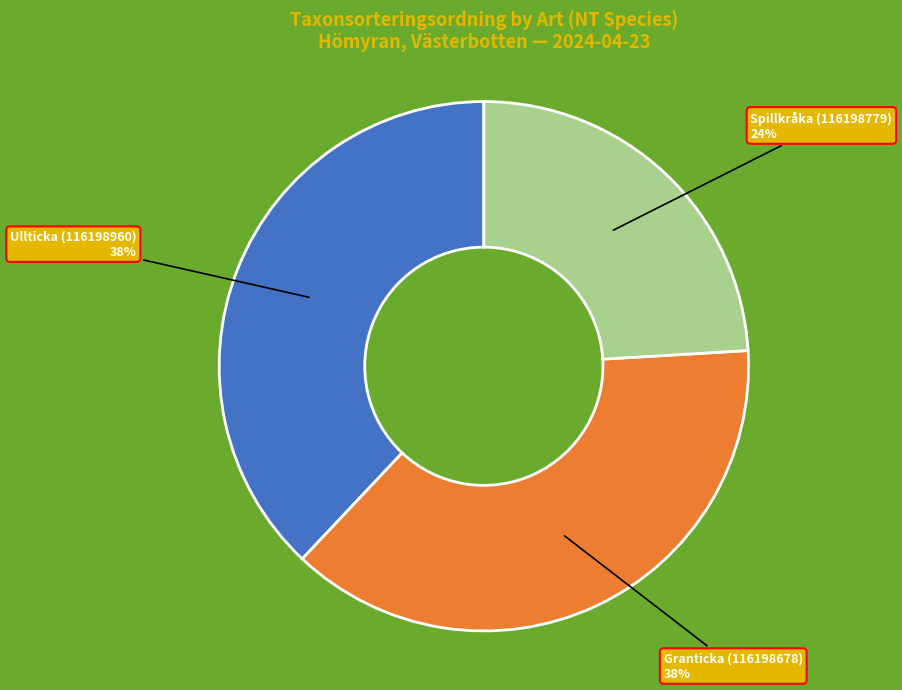

Count the number of slices in the pie.

3